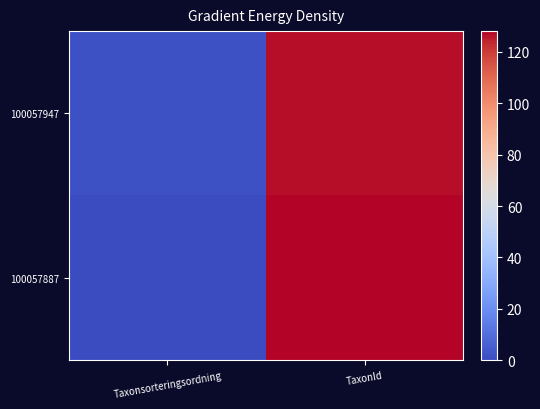

Between TaxonId and Taxonsorteringsordning, which is larger?

TaxonId